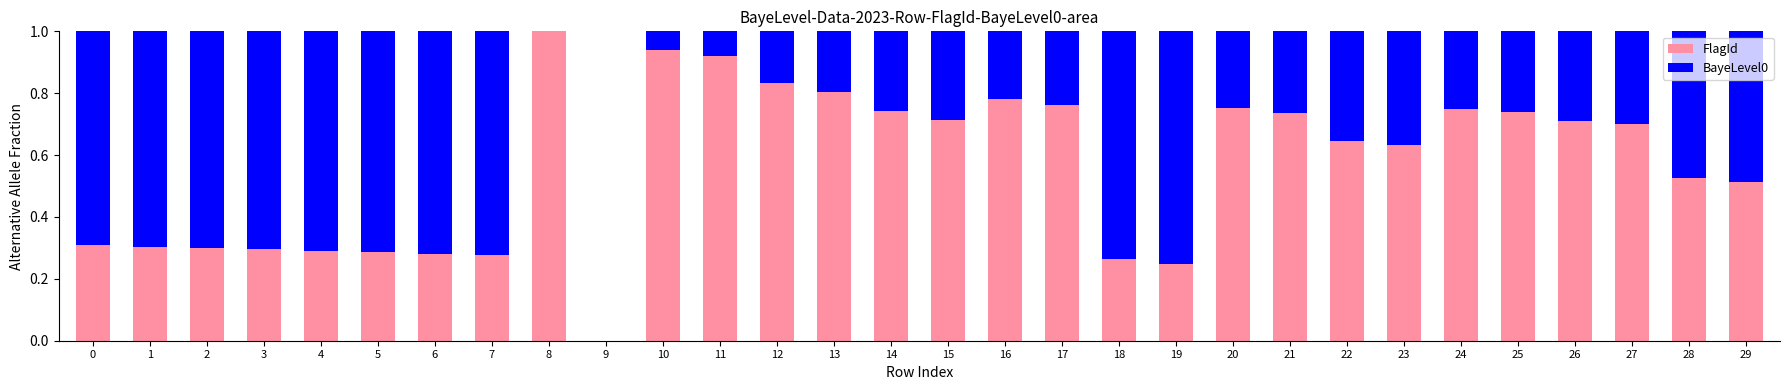

What is the sum of all FlagId values?

17.1